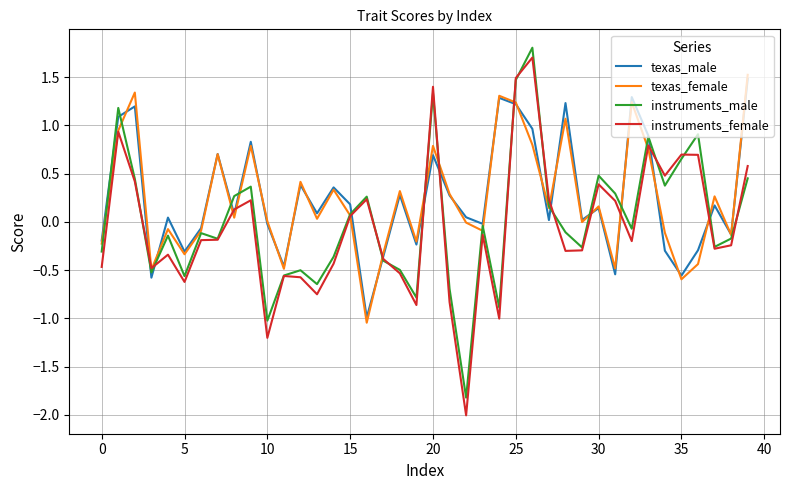

How many lines are shown in the chart?

4